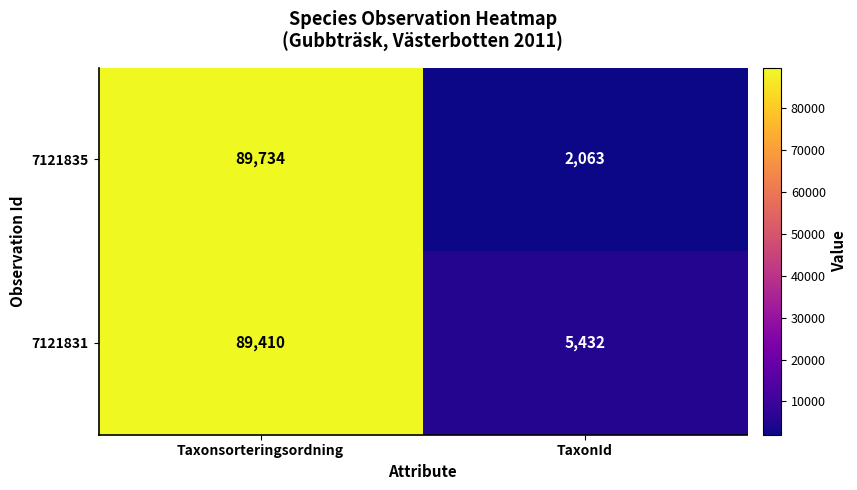

Reading left to right, list all the values displayed in this chart.

7121835: 89734	2063
7121831: 89410	5432